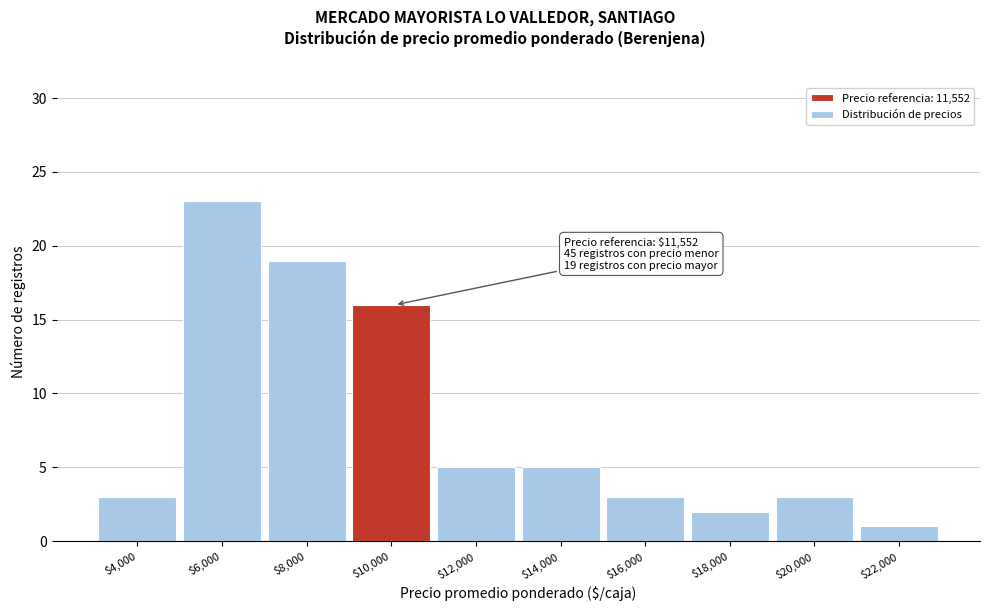

Reading right to left, transcribe all the data shown in this chart.

1	3	2	3	5	5	16	19	23	3